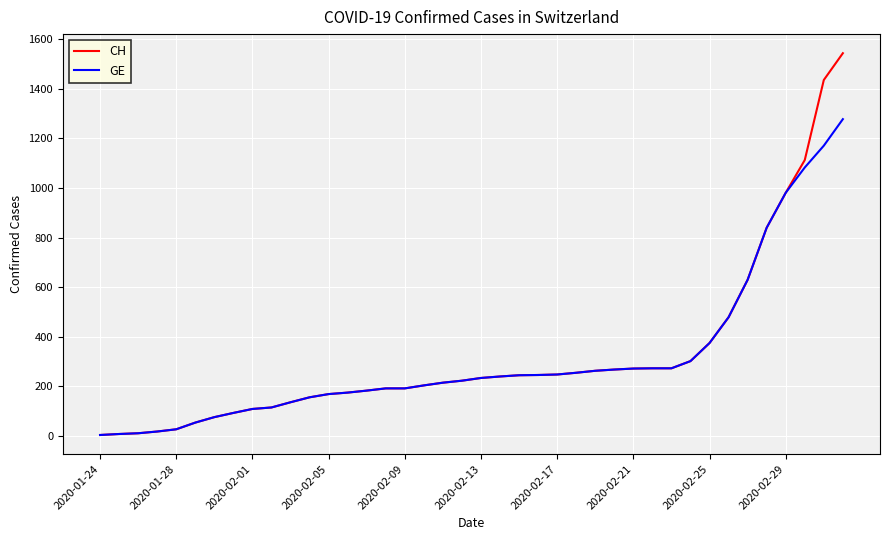

Which series has the widest spread of values?

CH